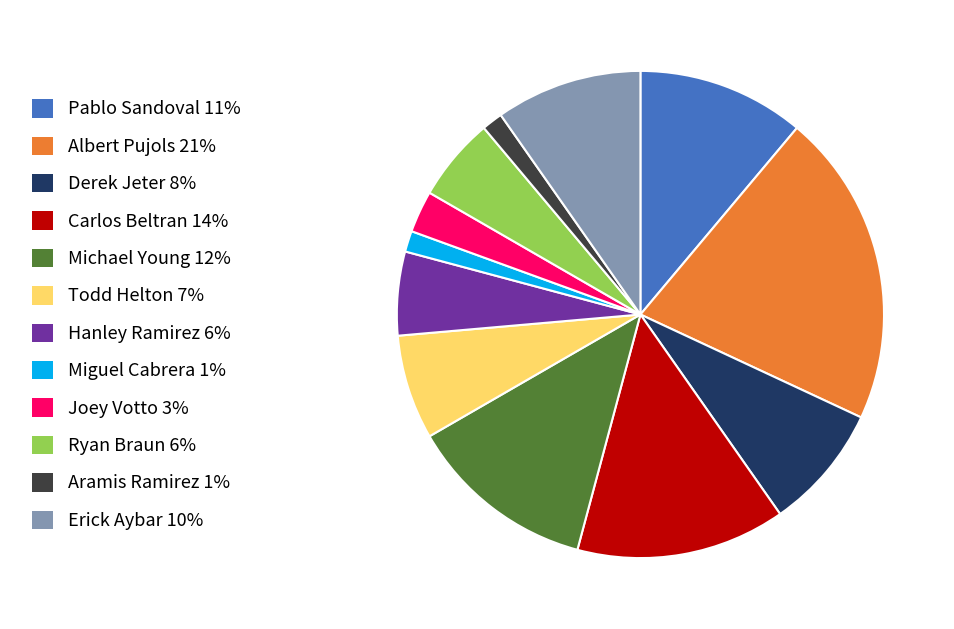

Is there any slice that represents more than half of the pie?

No